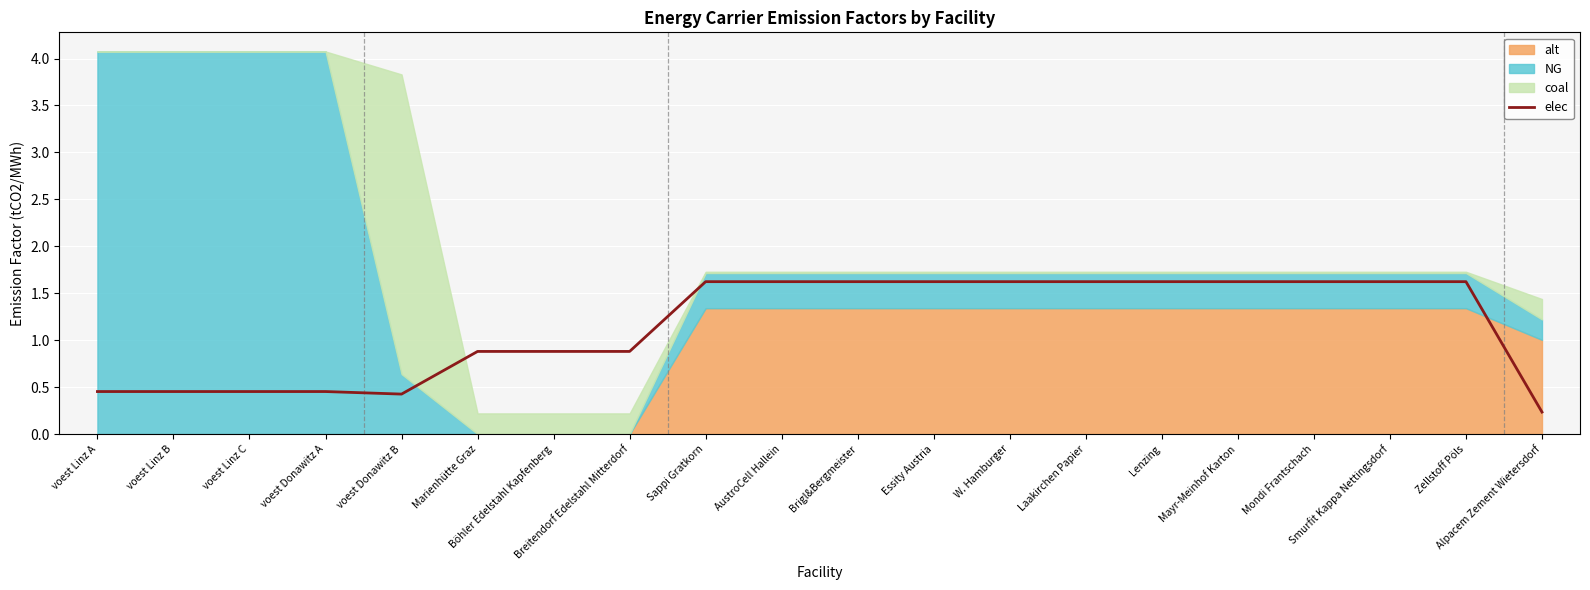

What position from the right is Breitendorf Edelstahl Mitterdorf?

13